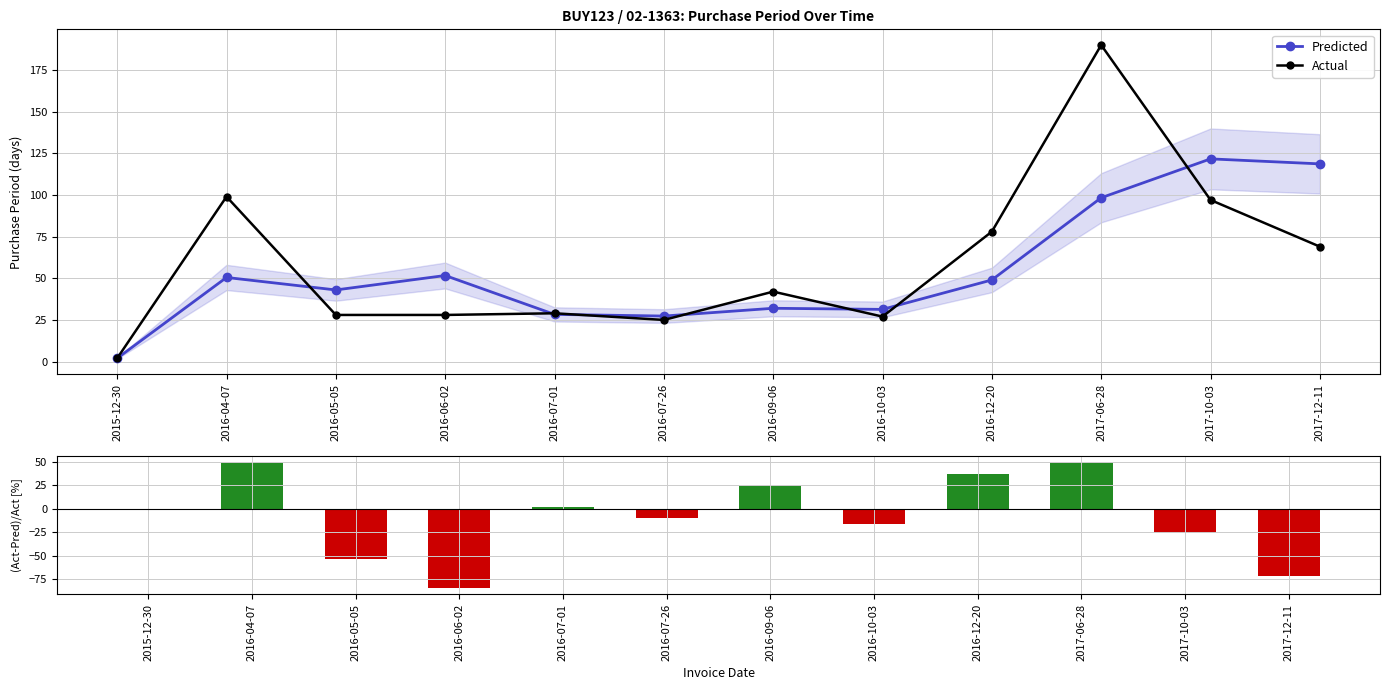

What is the greatest value displayed?

190.0